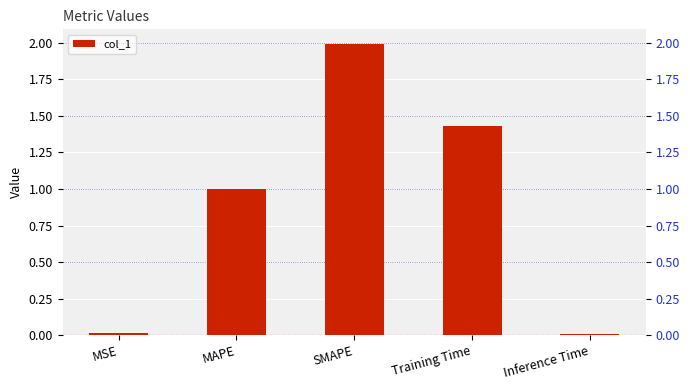

What is the maximum value shown in the chart?

2.0